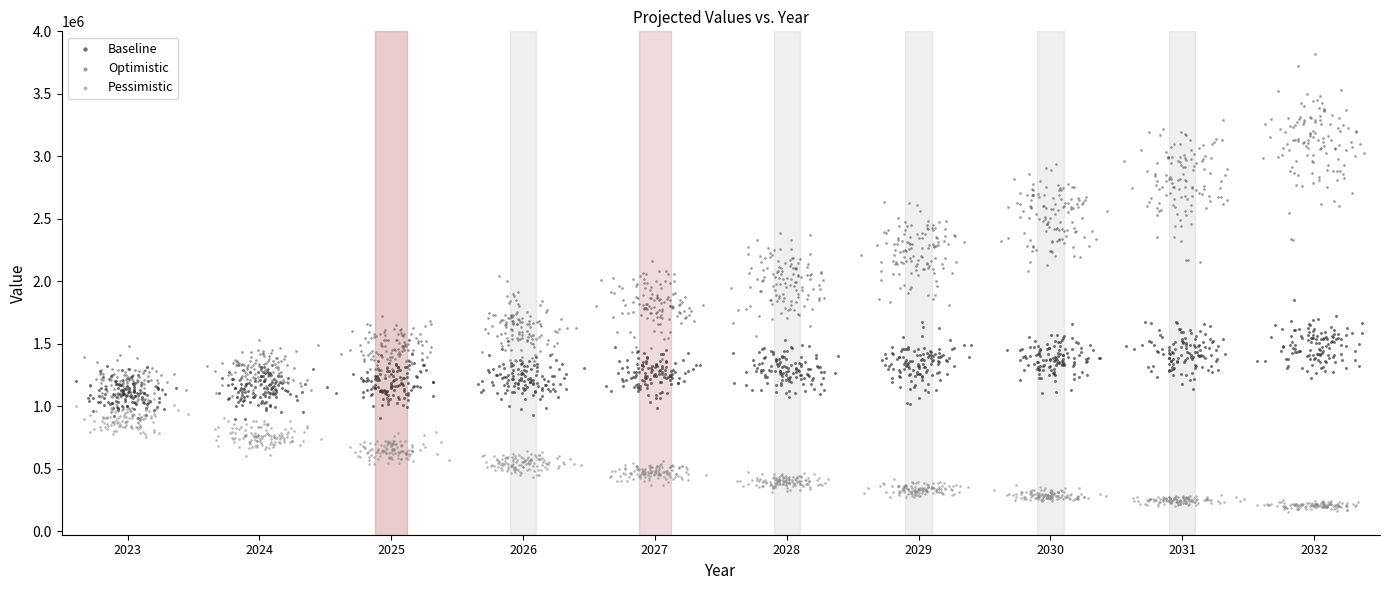

Which series reaches the minimum Y coordinate?

Pessimistic